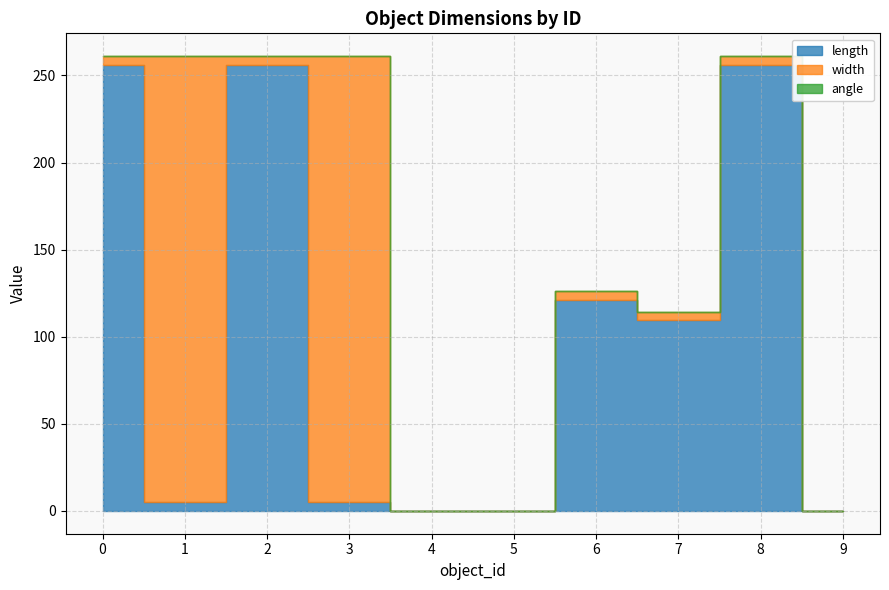

True or false: length has a value of 0.0 at 9.

True